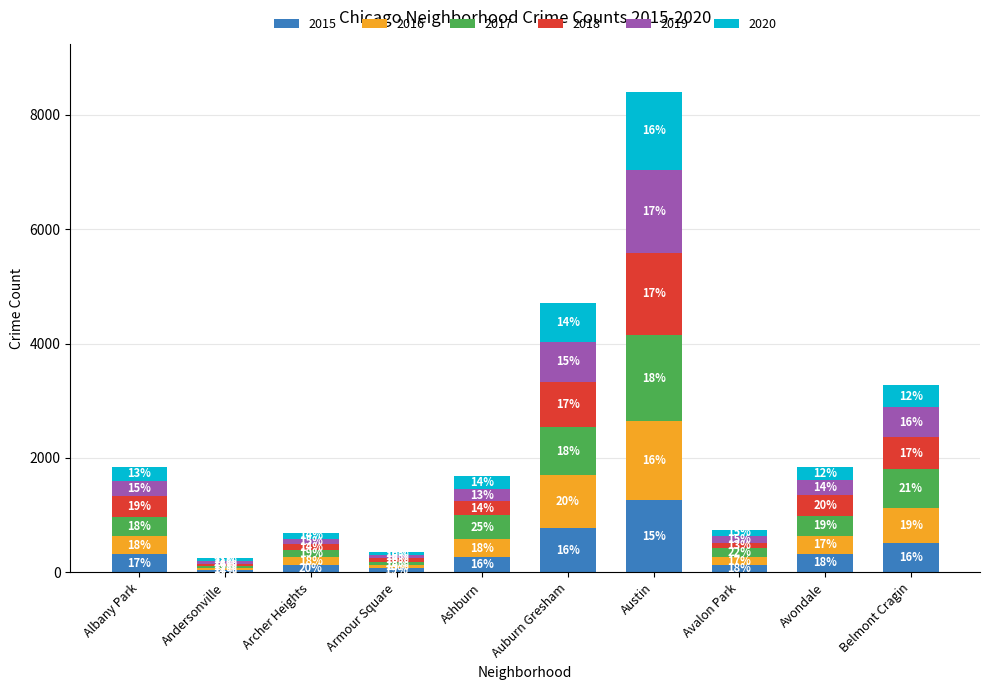

What is the sum of the 2015 values at Austin and Armour Square?

1332